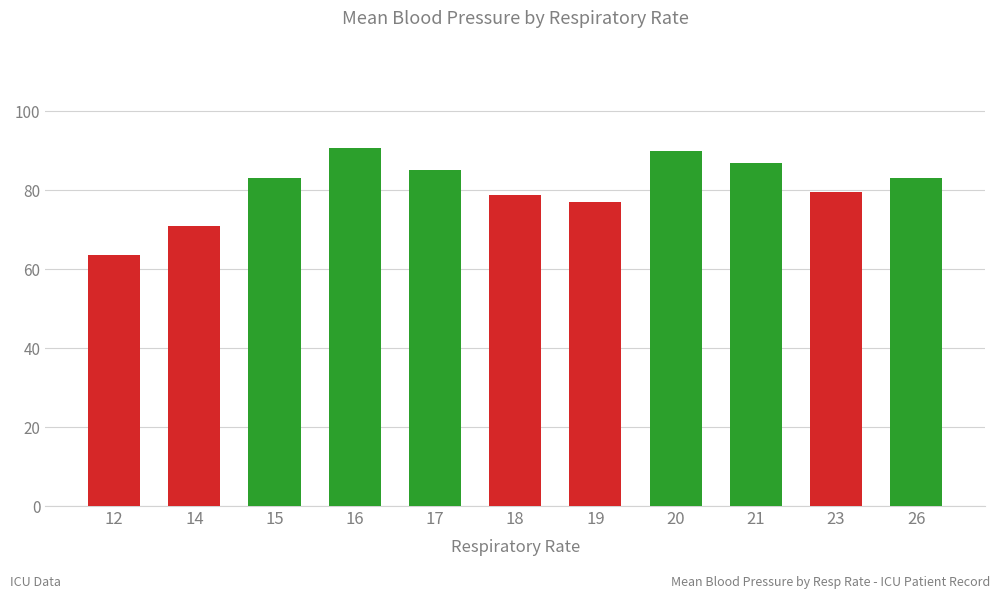

What is the difference between the maximum and minimum values?

27.2